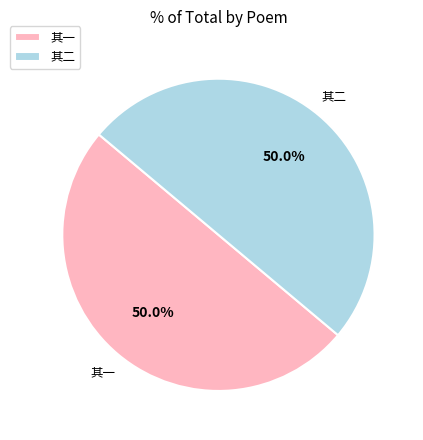

Combined, do 其一 and 其二 account for over 50%?

Yes